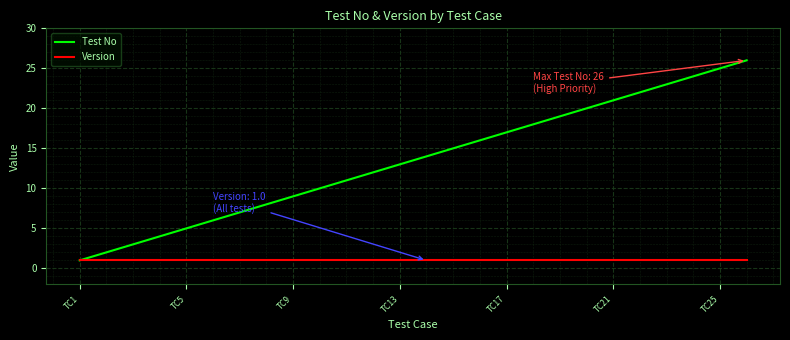

Which series has the largest range (max minus min)?

Test No